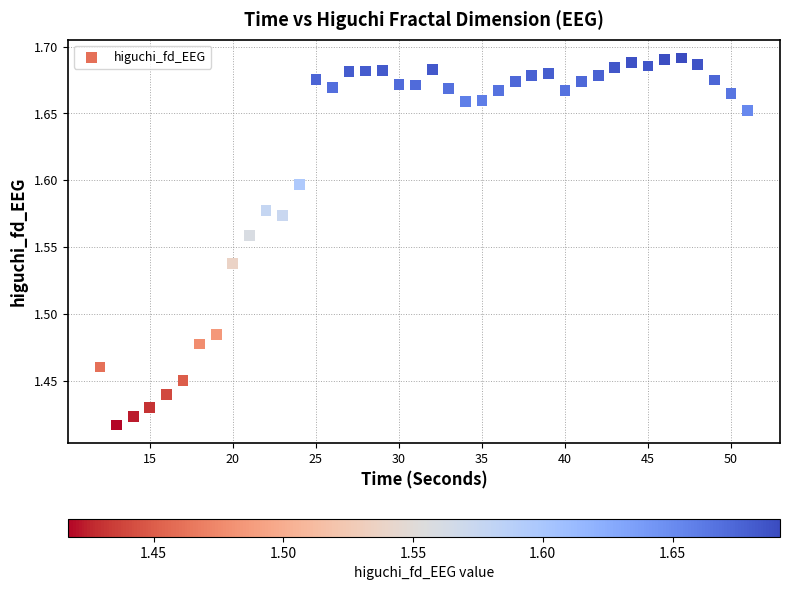

What is the range of X values (max minus min)?

39.0